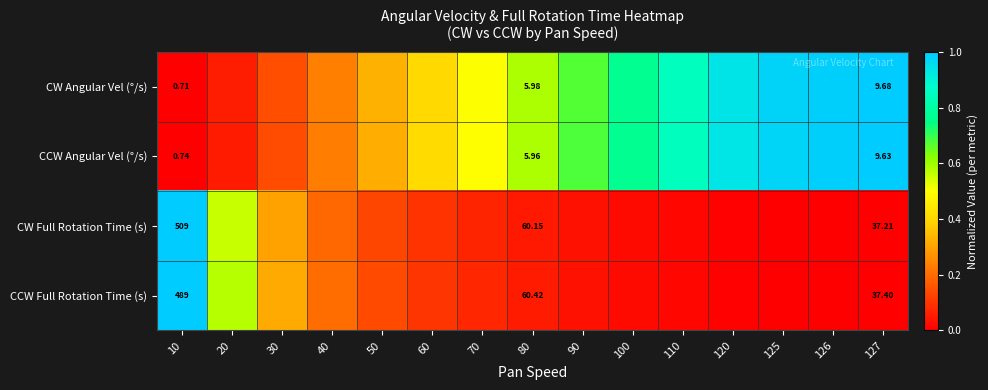

True or false: CW Full Rotation Time (s) has a value of 0.4 at 127.

False